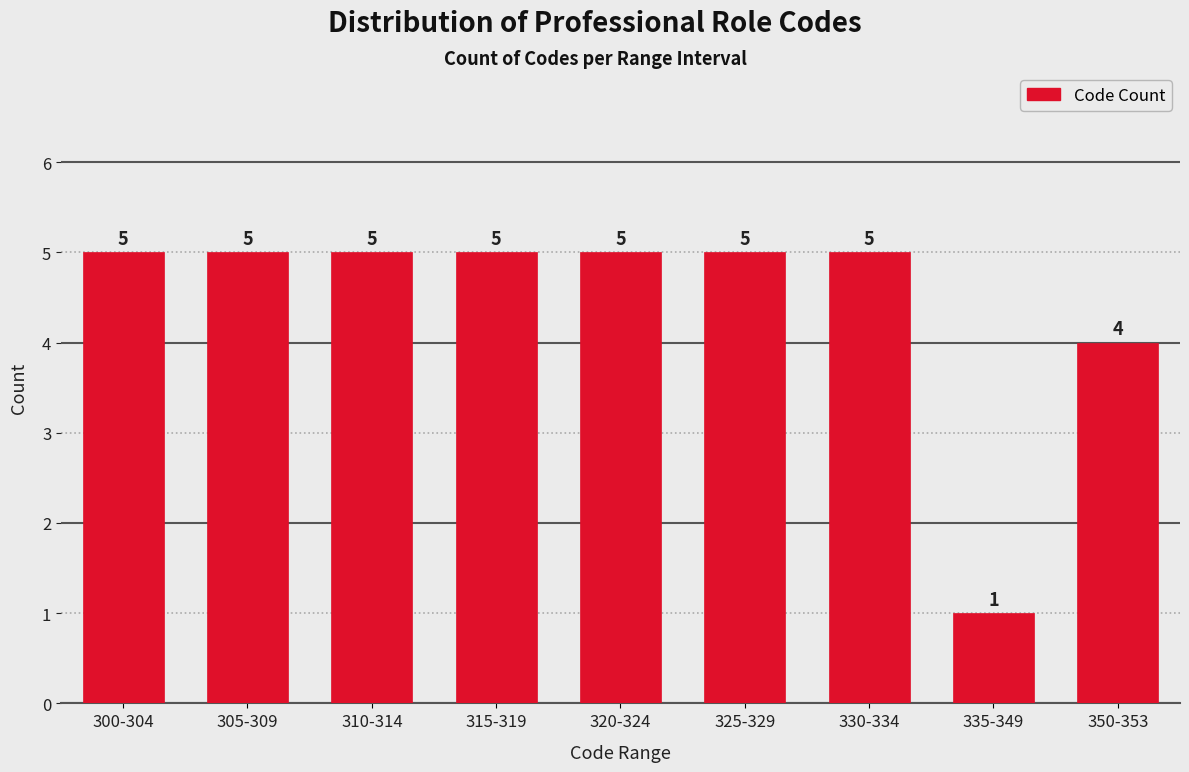

Reading left to right, transcribe all the data shown in this chart.

5	5	5	5	5	5	5	1	4